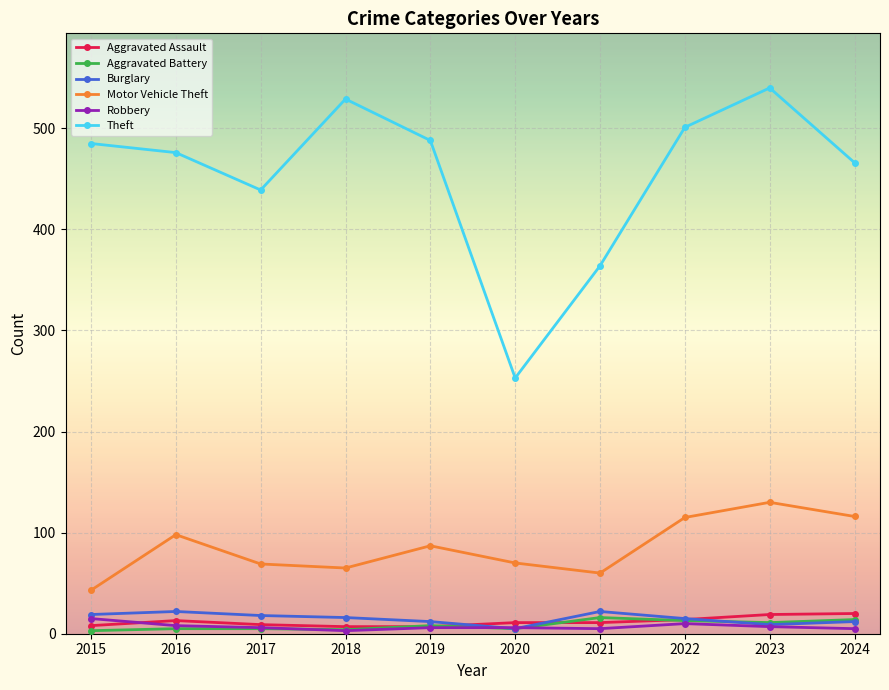

What are all the series names shown in the legend?

Aggravated Assault, Aggravated Battery, Burglary, Motor Vehicle Theft, Robbery, Theft